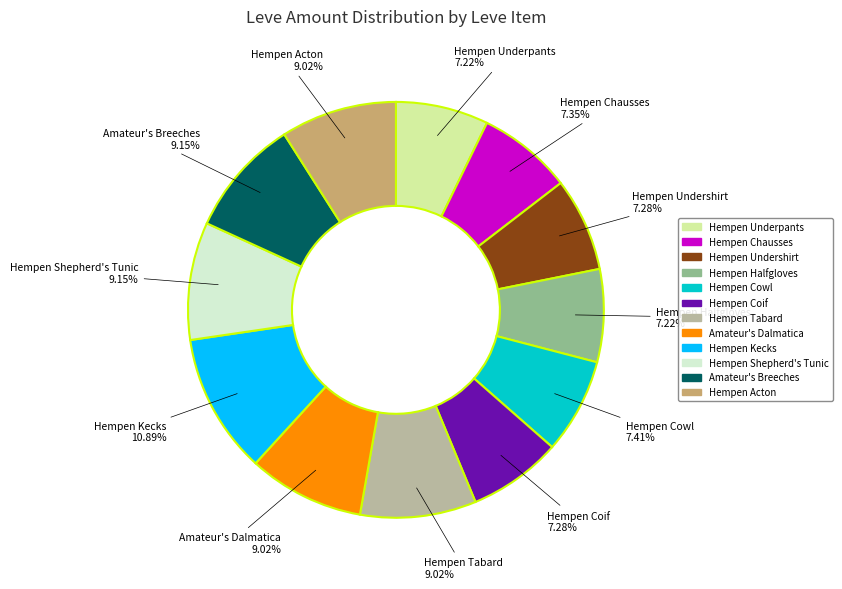

What is the largest slice in the pie chart?

Hempen Kecks